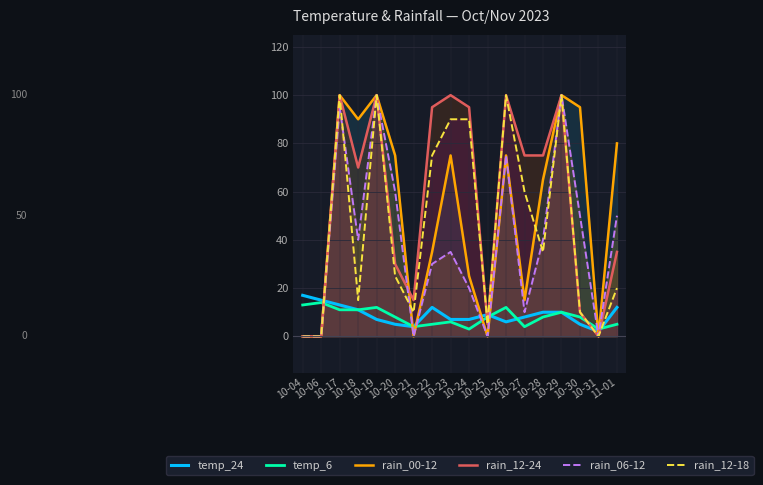

Which label corresponds to the largest value in the chart?

10-17